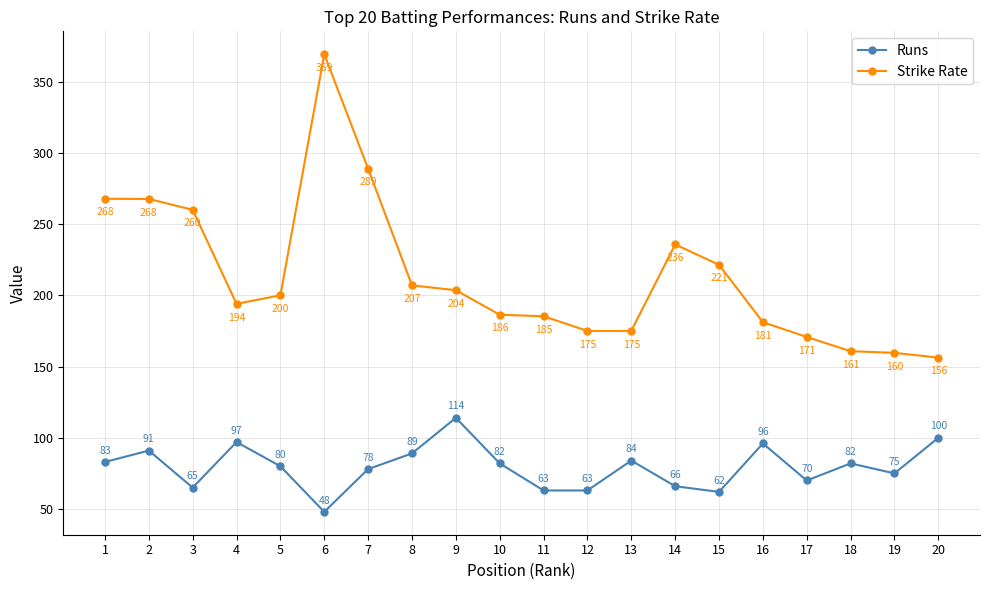

At 11, list the series in order from largest to smallest.

Strike Rate, Runs